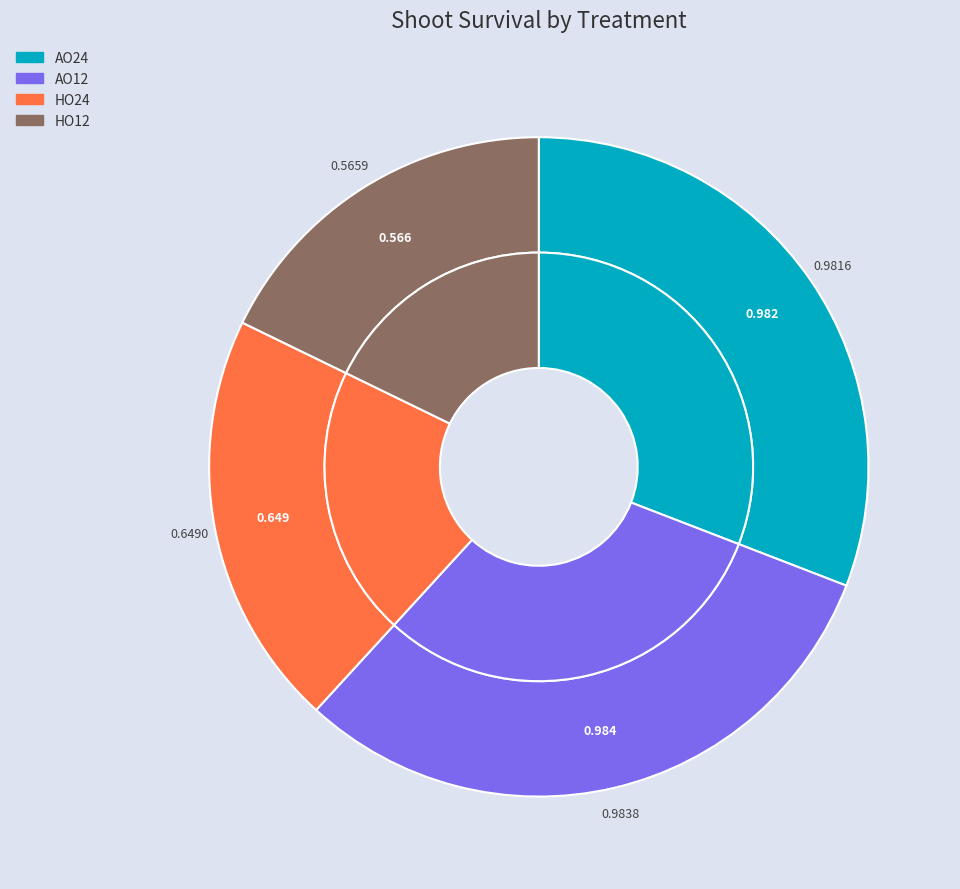

To the nearest percent, what portion does AO12 represent?

31%